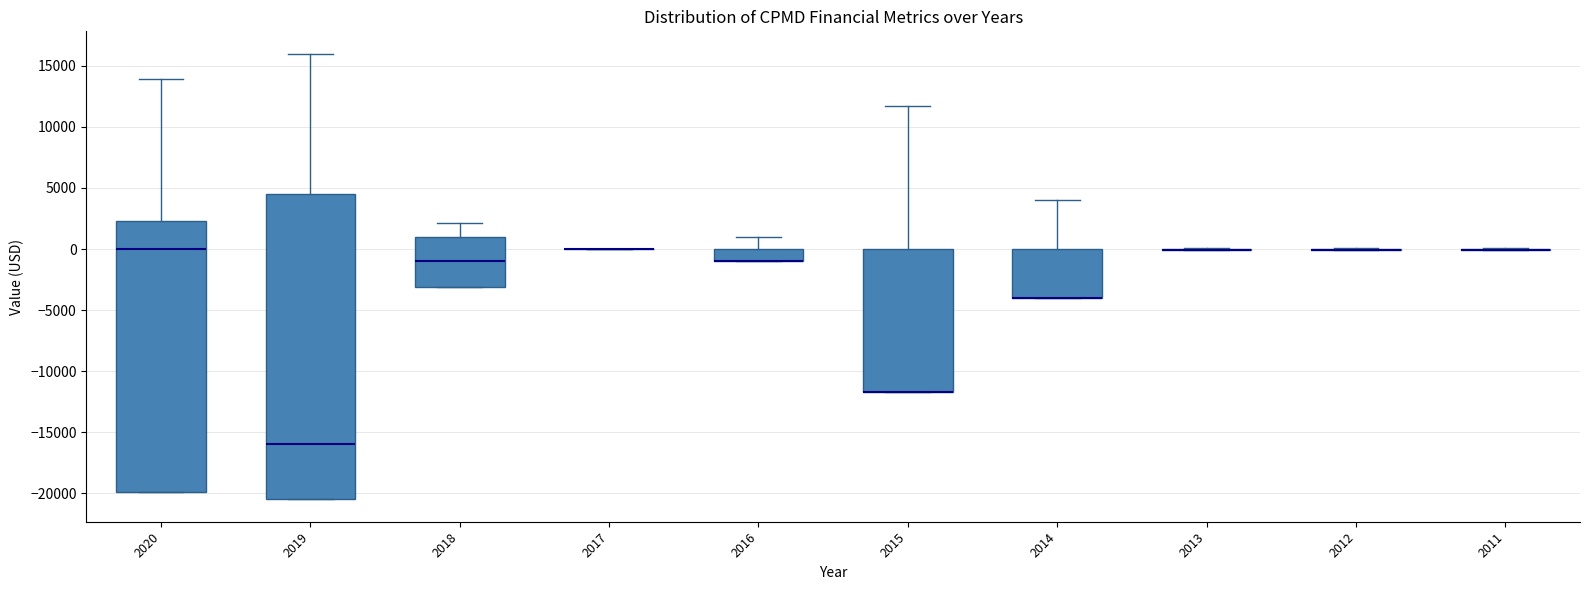

Comparing the boxes themselves (not the whiskers), which one is the tallest?

2019